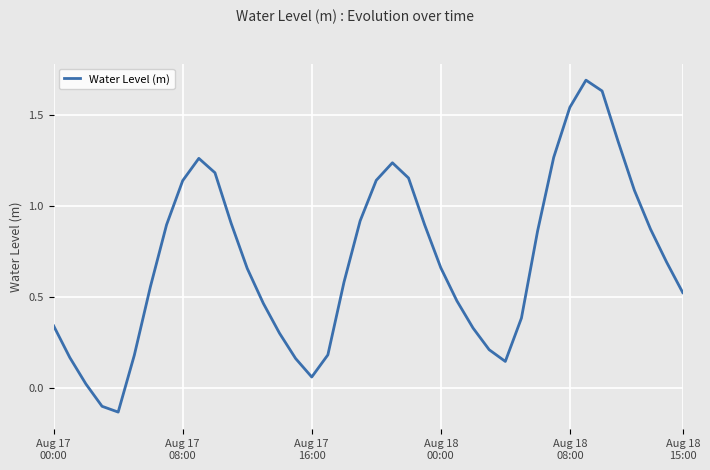

What is the maximum value shown in the chart?

1.7